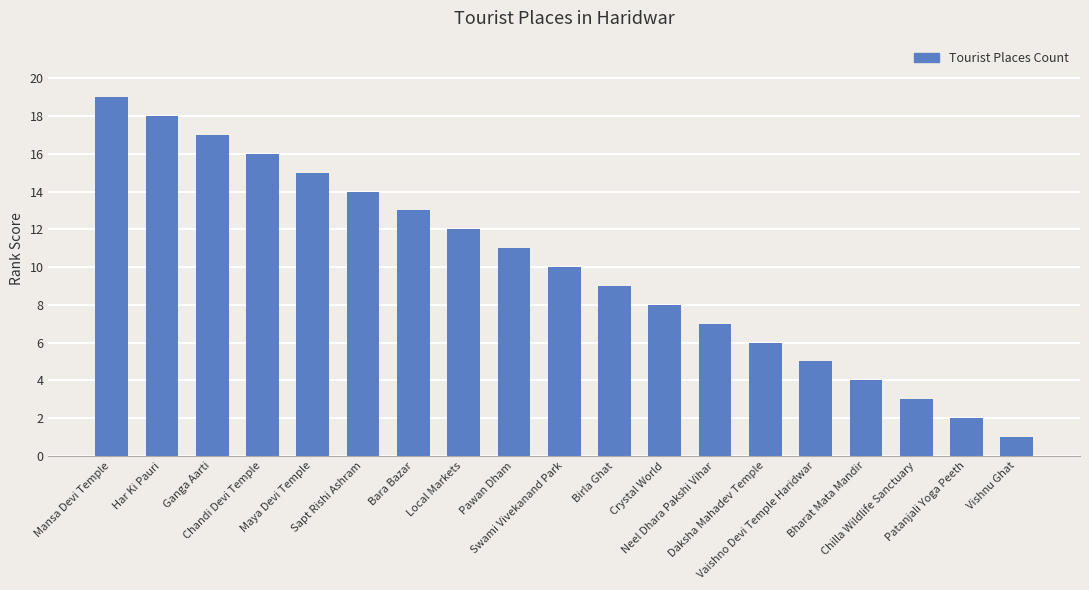

Reading left to right, extract all data points from this chart.

19	18	17	16	15	14	13	12	11	10	9	8	7	6	5	4	3	2	1